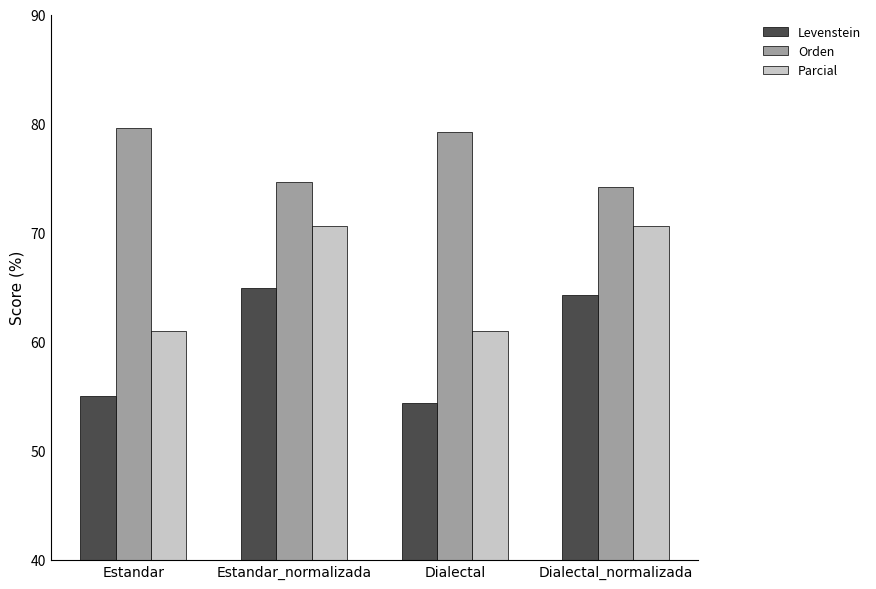

Reading left to right, transcribe all the data shown in this chart.

Levenstein: 55.1	64.9	54.4	64.2
Orden: 79.6	74.6	79.2	74.2
Parcial: 61.0	70.6	61.0	70.6